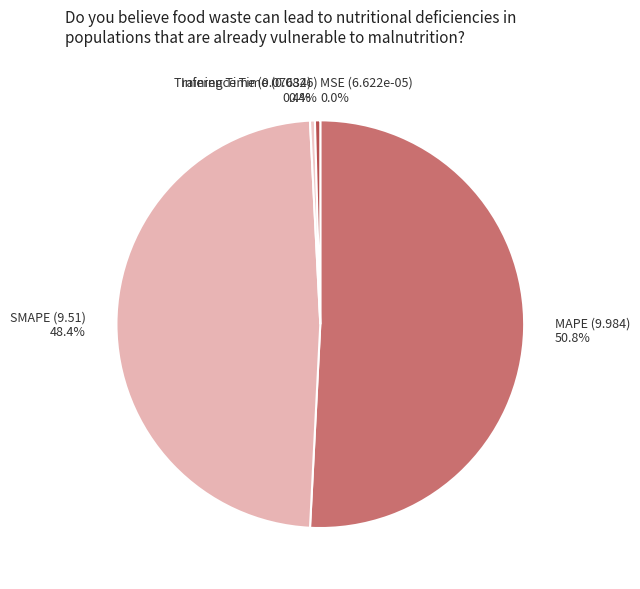

True or false: MAPE accounts for 58% of the total.

False